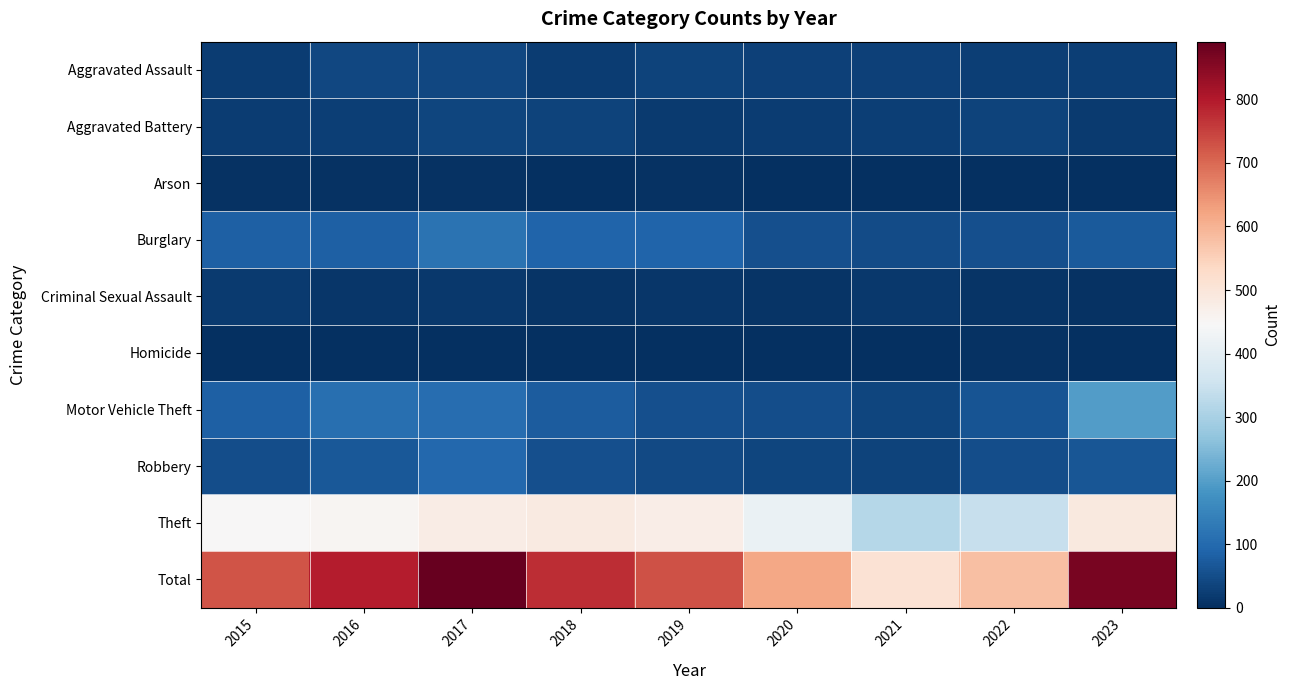

Which series has the largest total across all categories?

Total